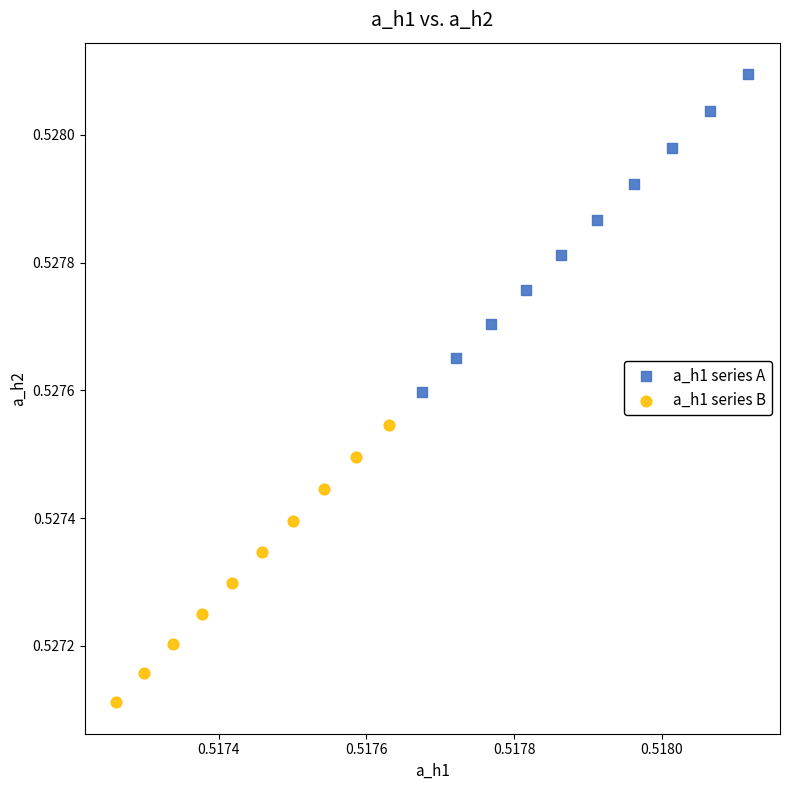

Which series has the widest spread of Y values?

a_h1 series A